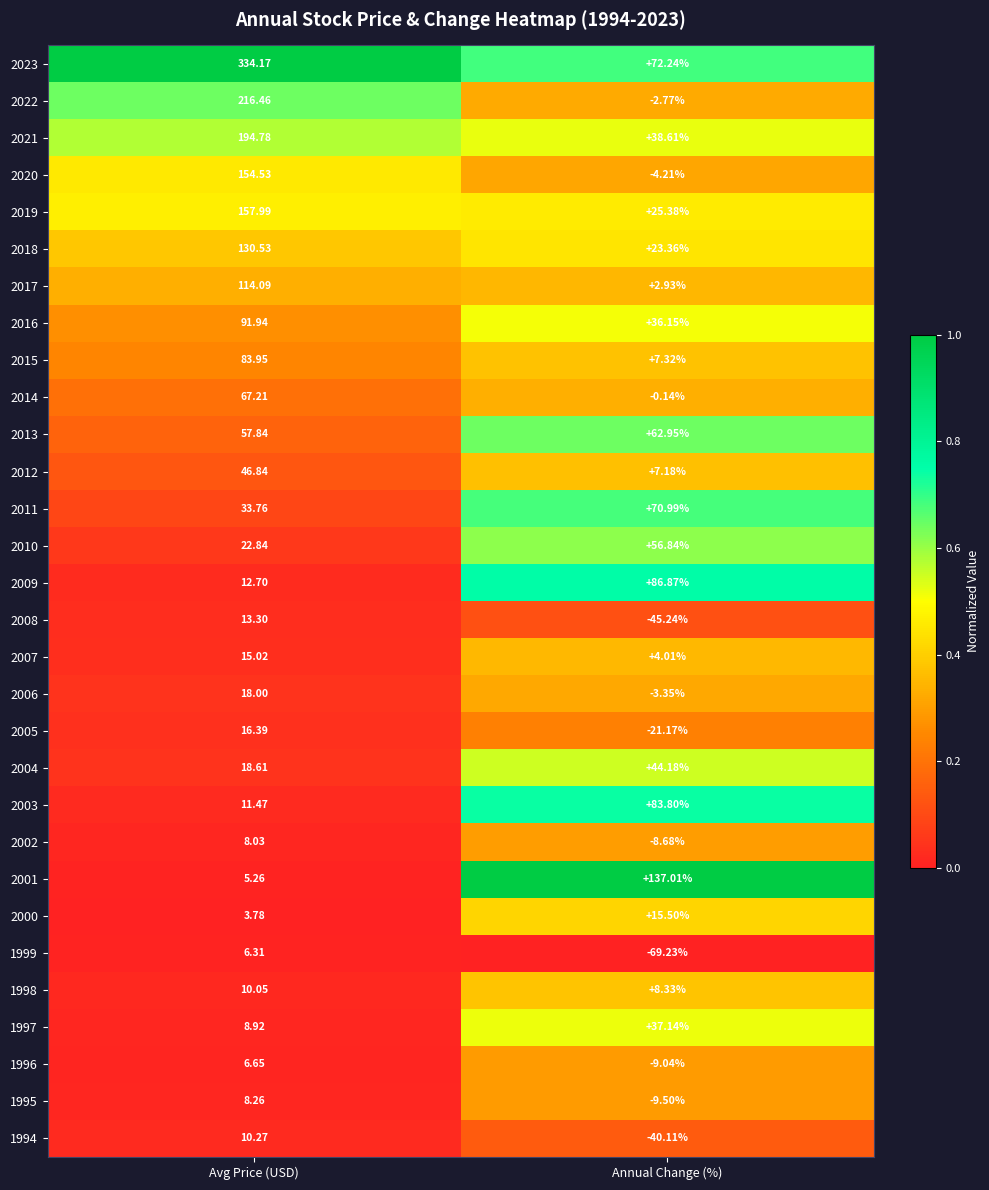

At how many categories does at least one series exceed 0?

2